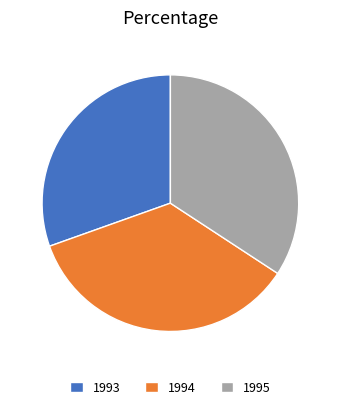

True or false: 1994 accounts for 27% of the total.

False